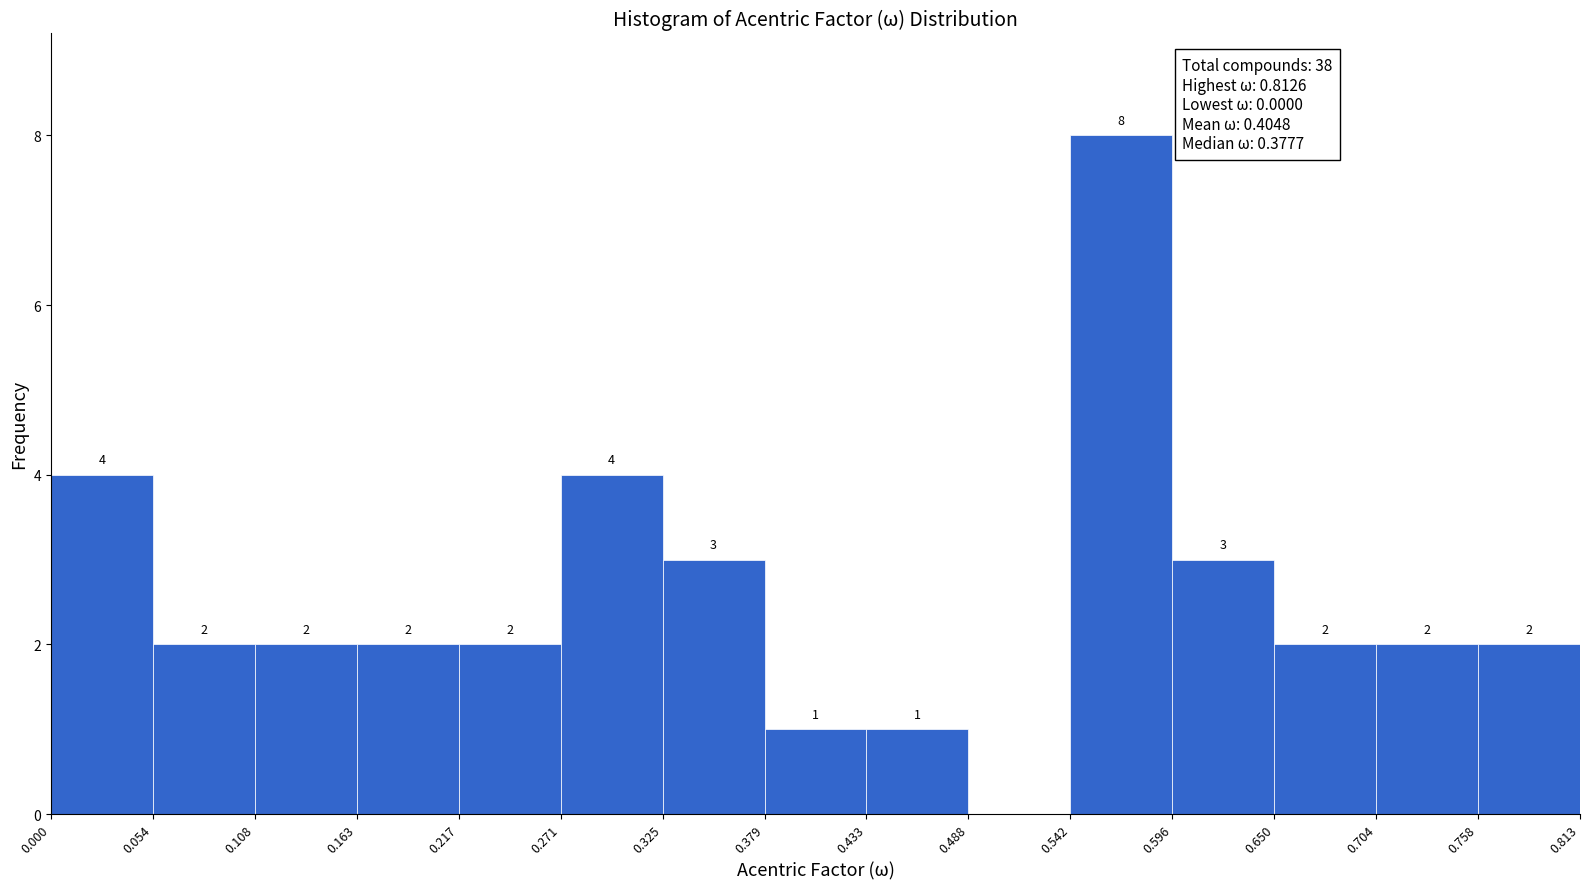

Over which range of the x-axis is the bar tallest?

0.542 to 0.596